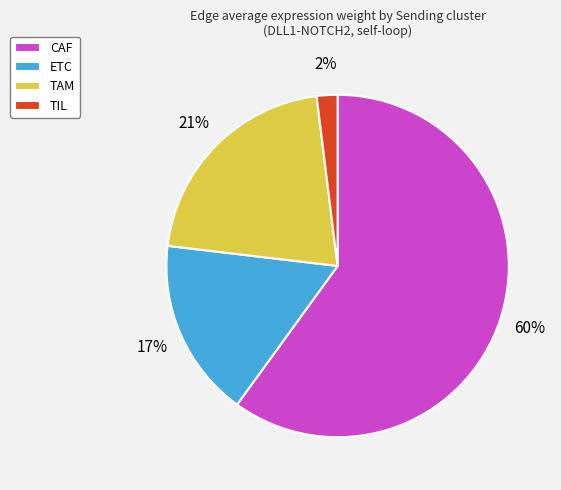

What is the largest slice in the pie chart?

CAF